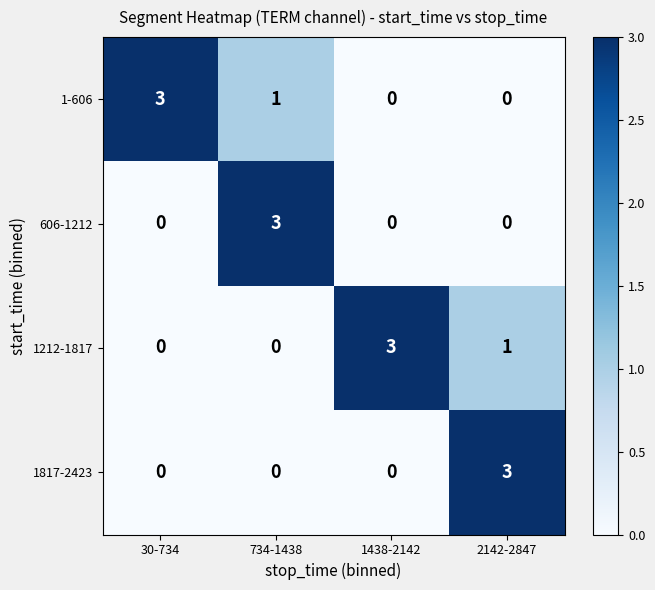

At how many categories does at least one series exceed 0?

4